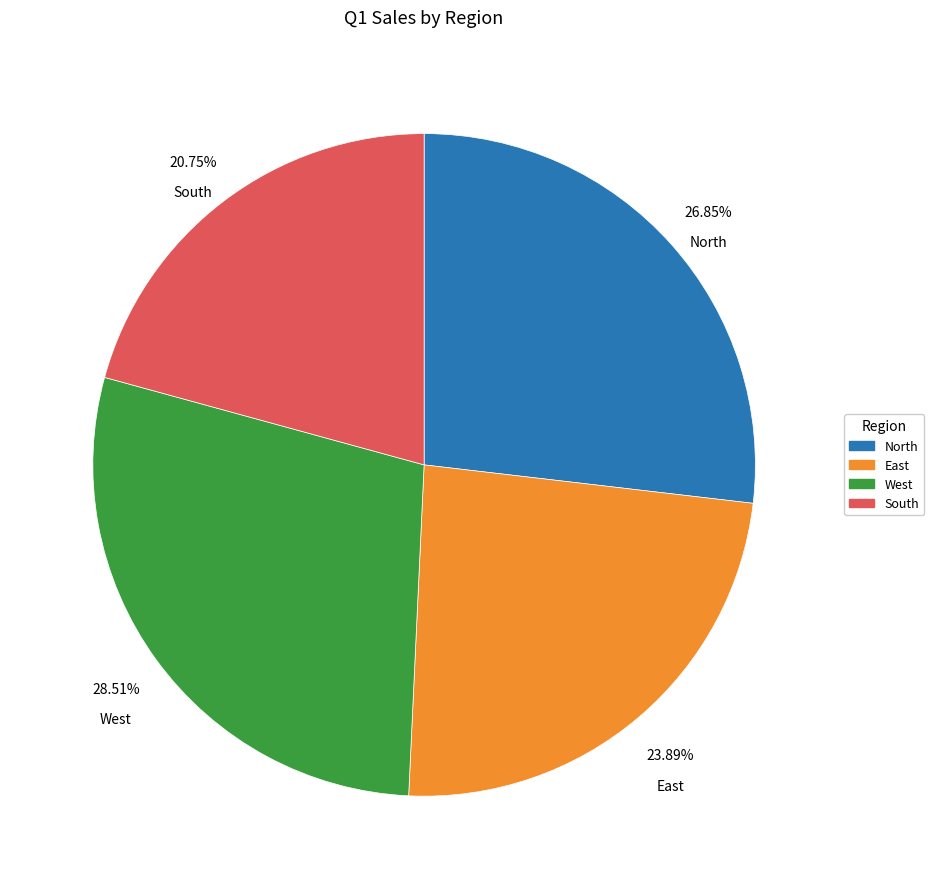

Does North account for over 50% of the chart?

No